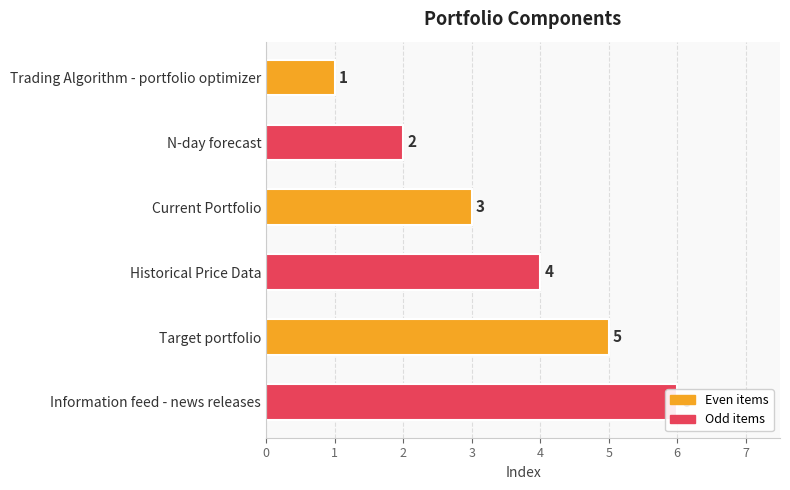

What is the value of the 3rd bar from the left?

3